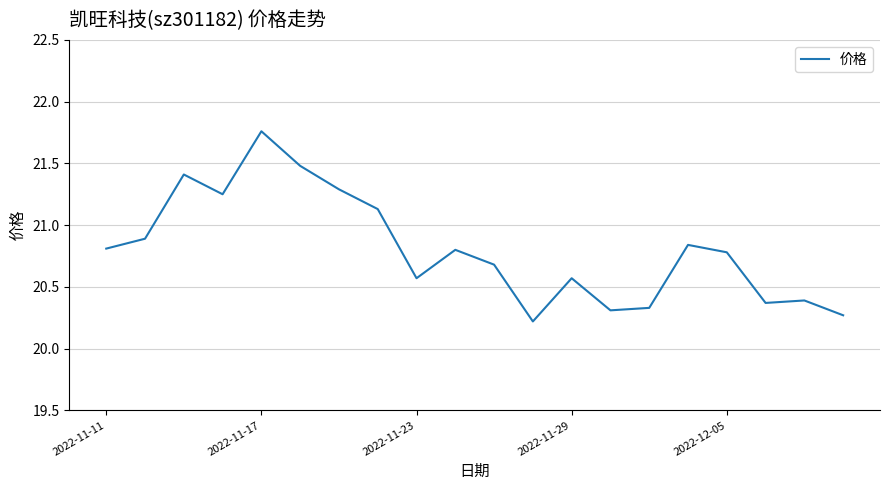

What is the smallest value displayed?

20.2